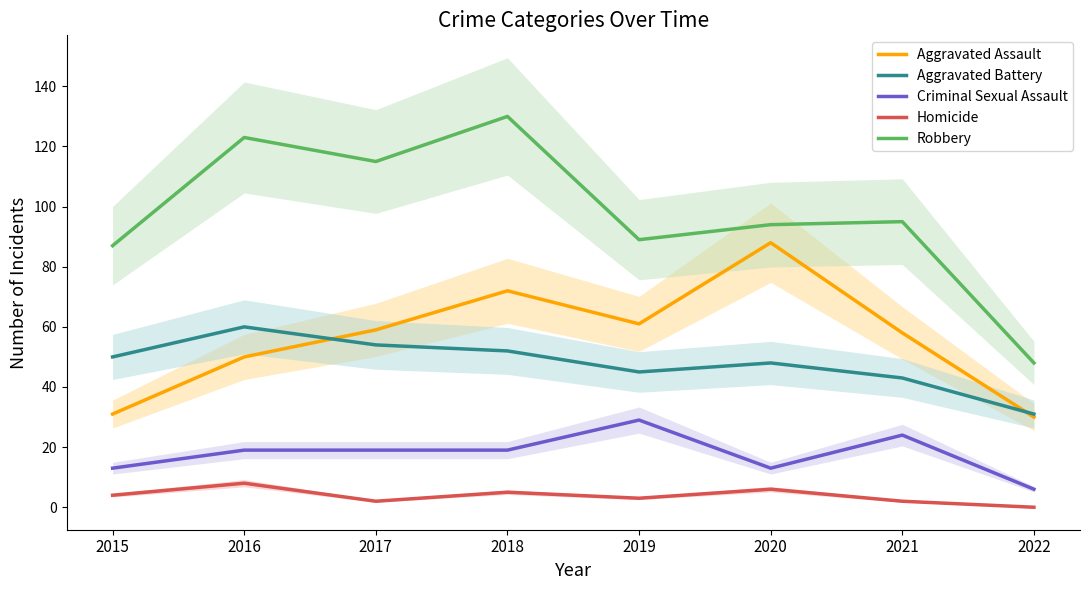

True or false: Robbery and Homicide cross at least once.

False